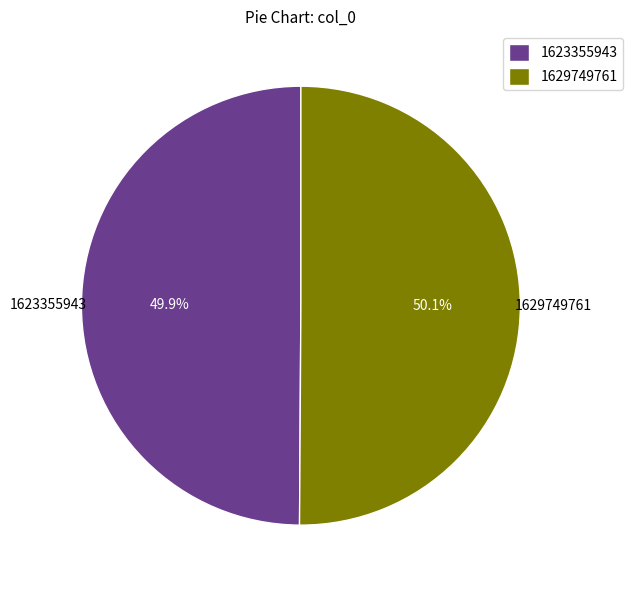

What percentage is the 1629749761 slice, to the nearest percent?

50%